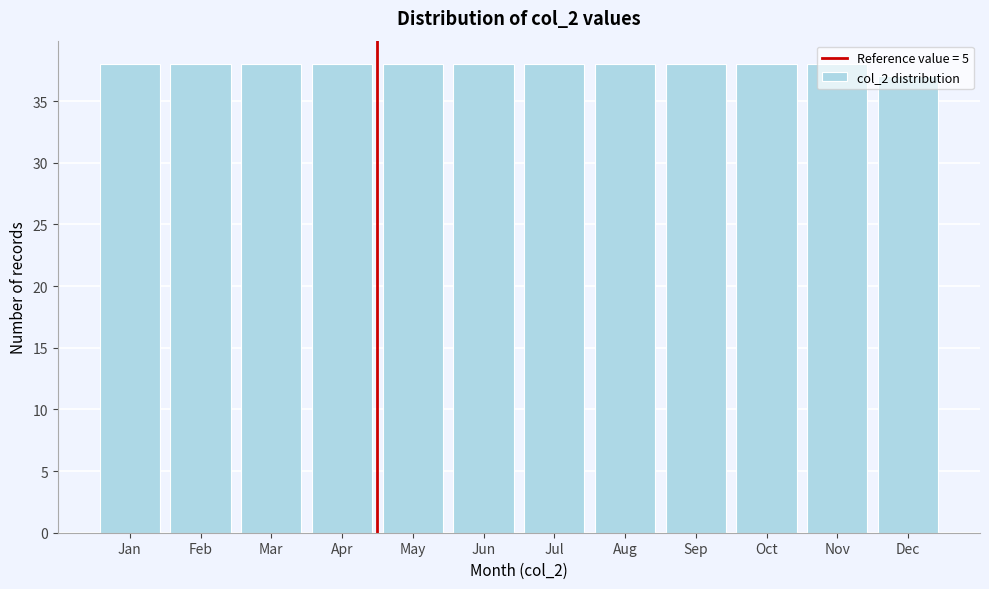

The value at Nov is 12. True or false?

False